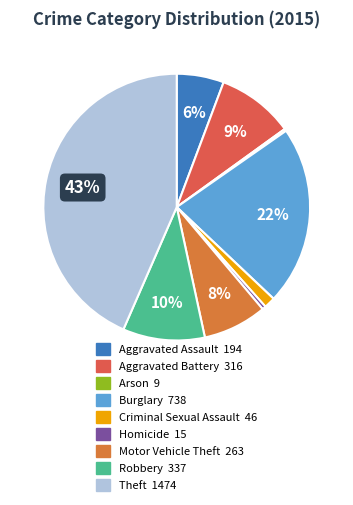

The Theft slice represents 55% of the pie. True or false?

False